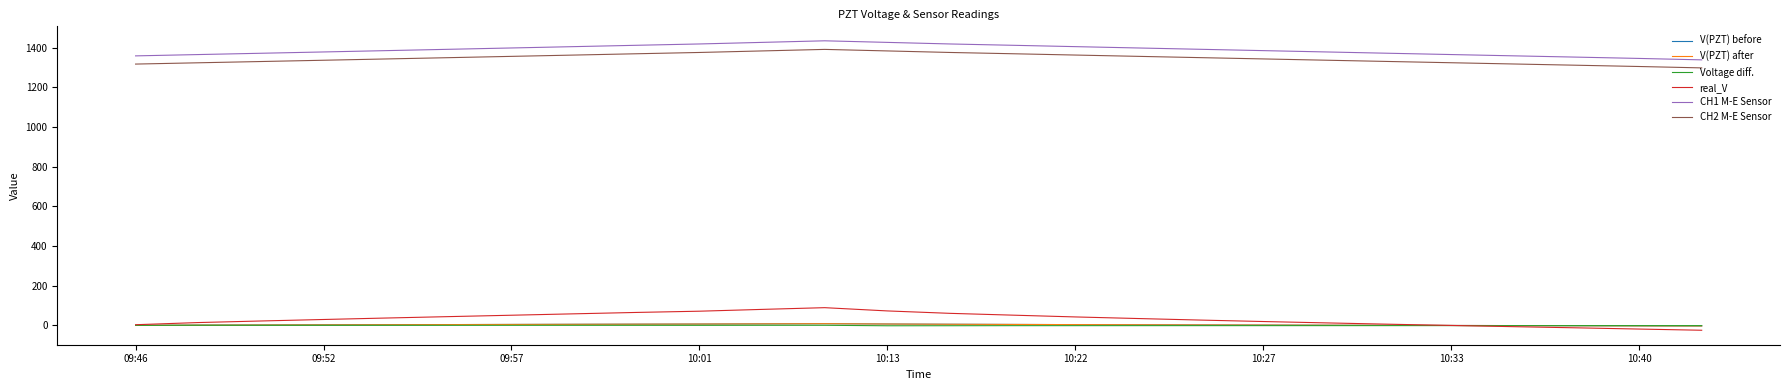

Does the chart display data point markers on the line(s)?

No